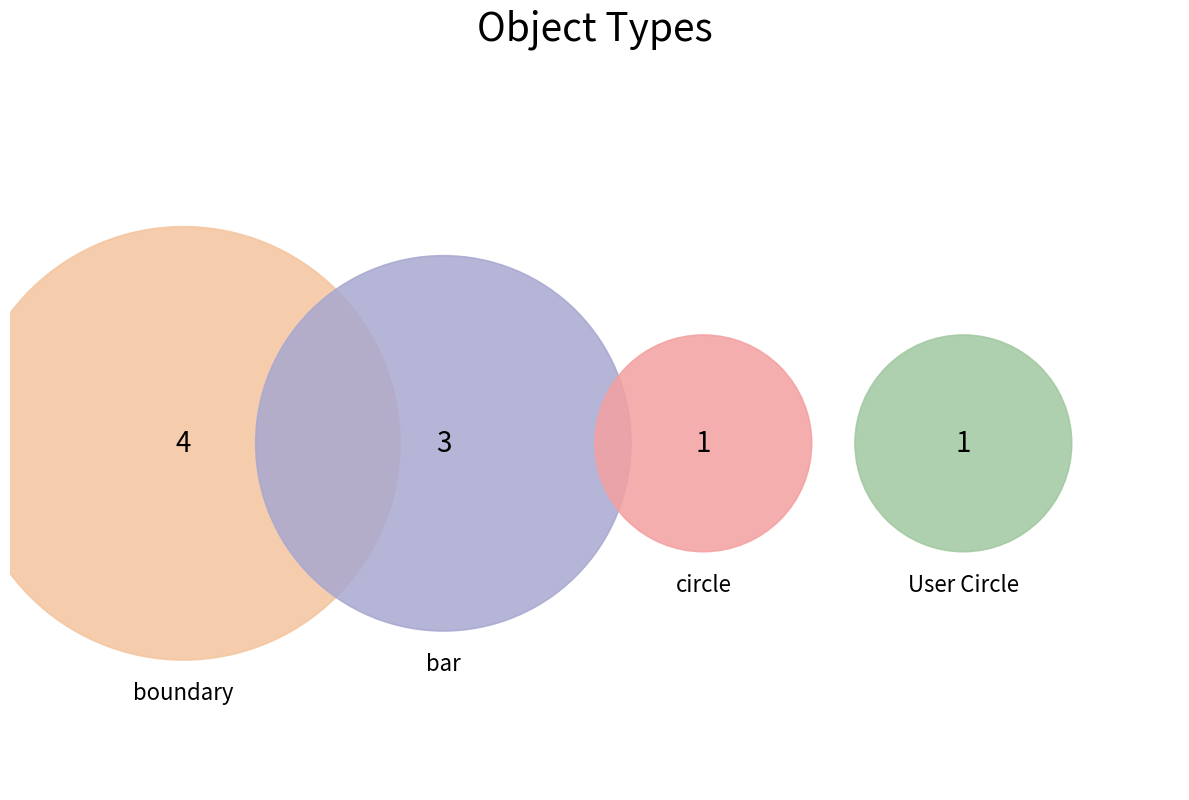

The boundary slice represents 50% of the pie. True or false?

False